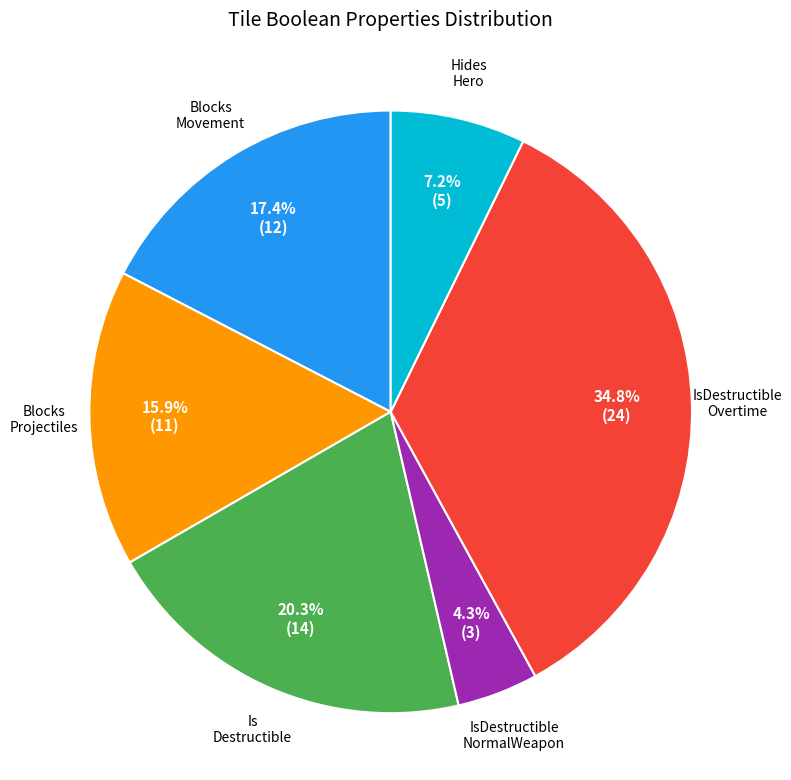

Is there any slice that represents more than half of the pie?

No